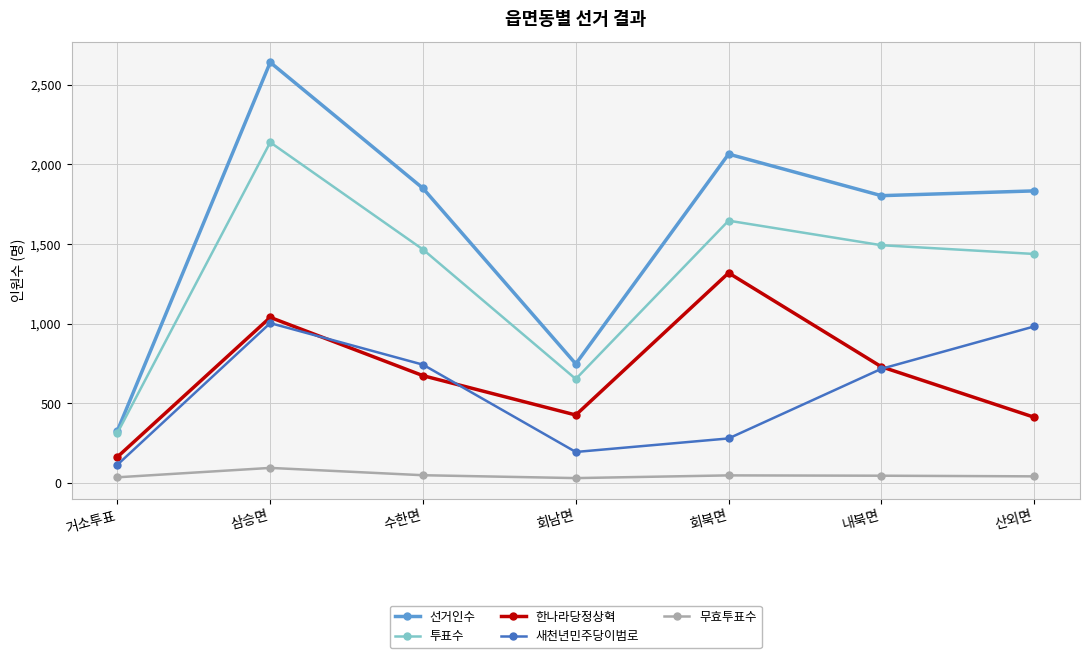

What is the greatest value displayed?

2641